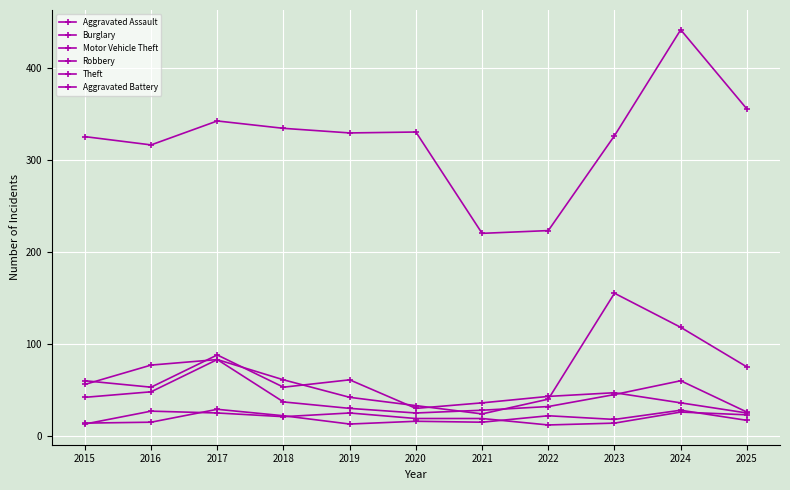

What is the spread (max minus min) of values at 2022?

211